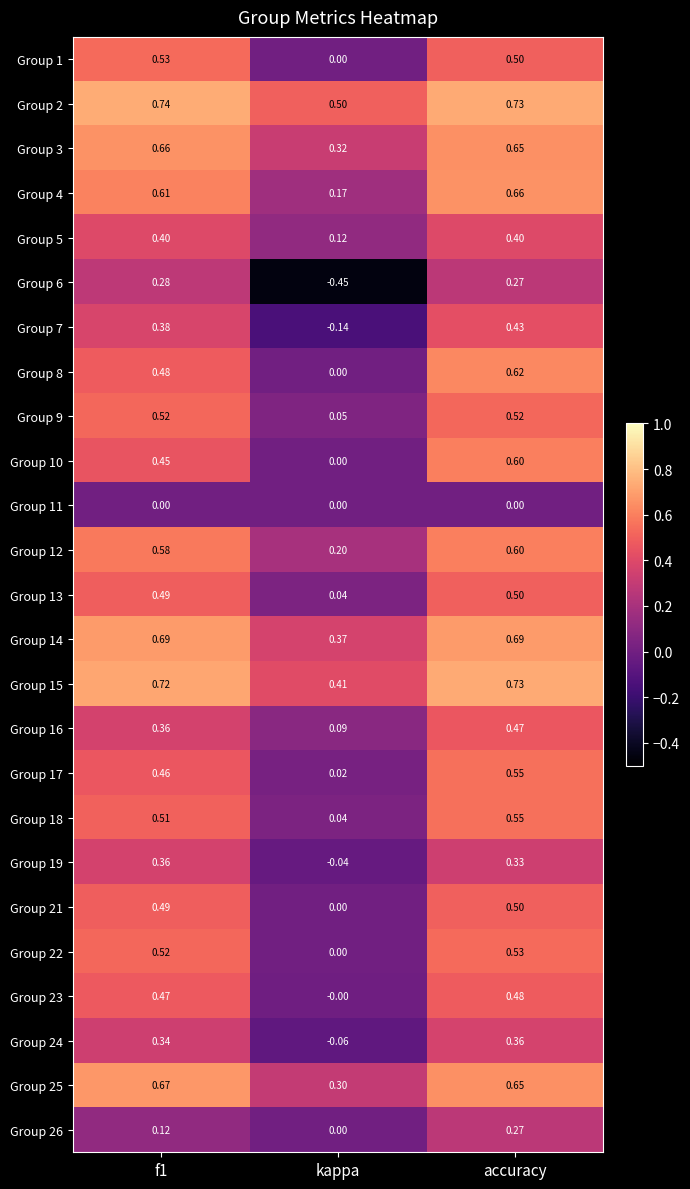

Count the number of data series in this chart.

25